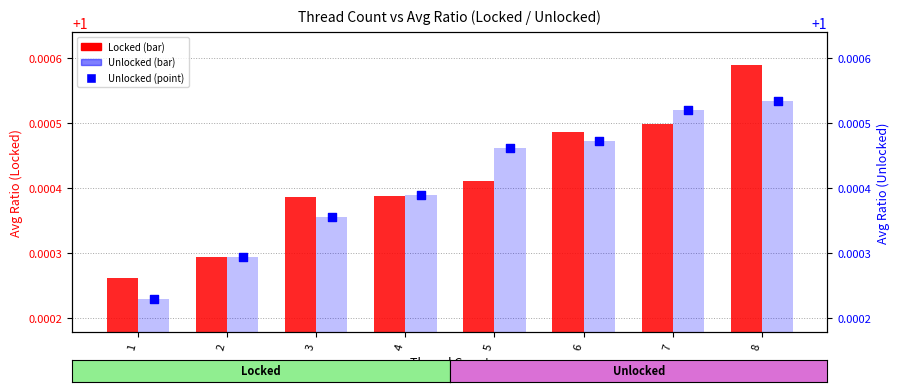

What are all the series names shown in the legend?

Locked, Unlocked bars, Unlocked